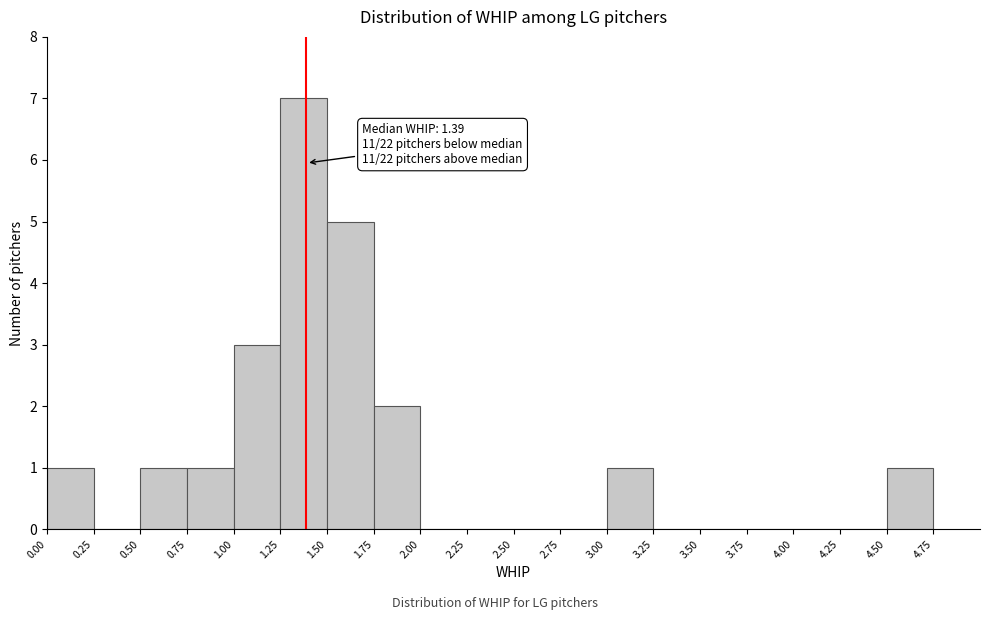

Which range on the x-axis has the tallest bar?

1.25 to 1.50